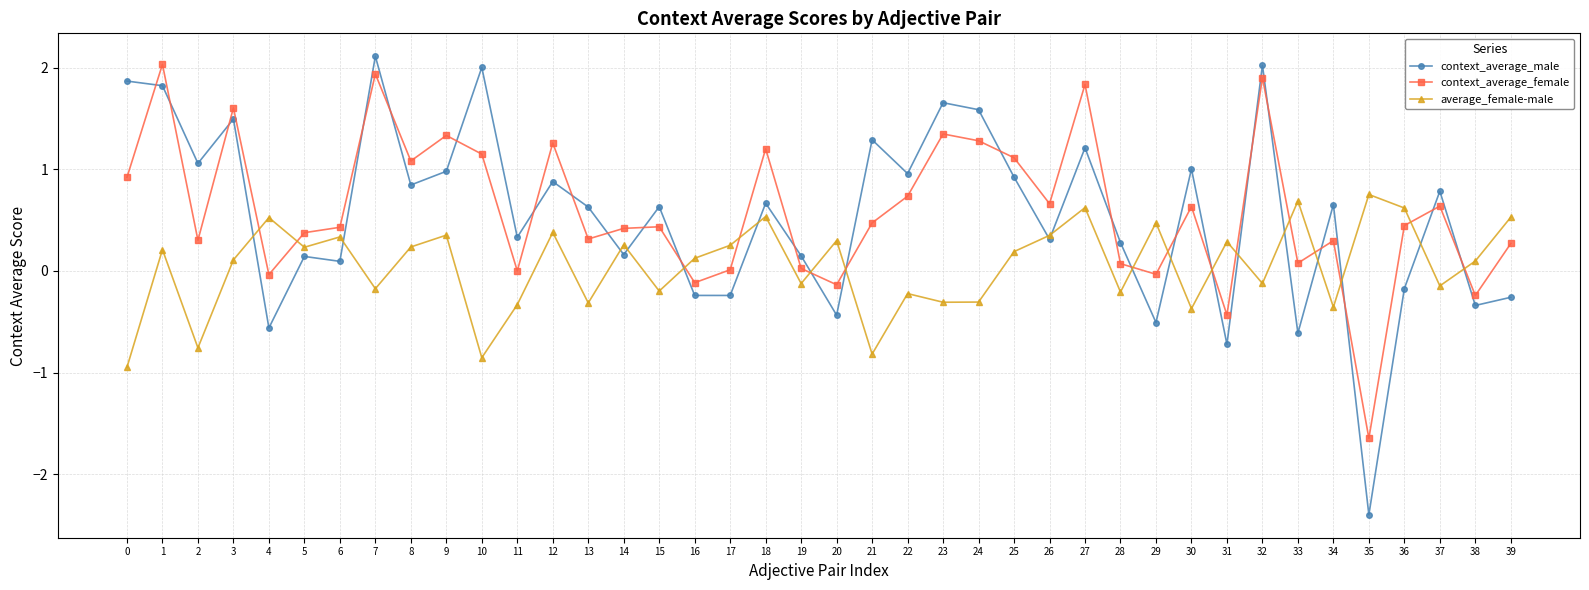

In context_average_male, how many points are lower than both neighbors (excluding endpoints)?

15